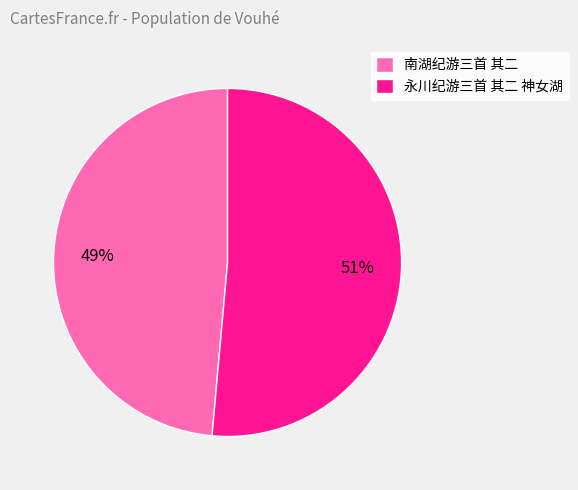

Does 南湖纪游三首 其二 represent more than half of the total?

No